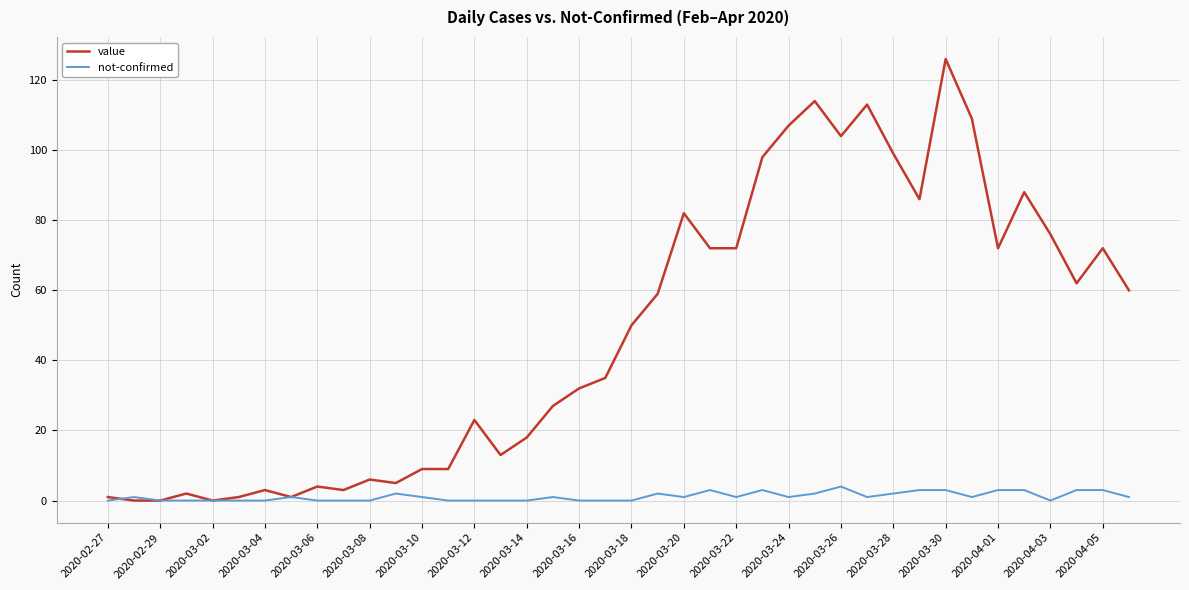

Which series has the largest total across all categories?

value